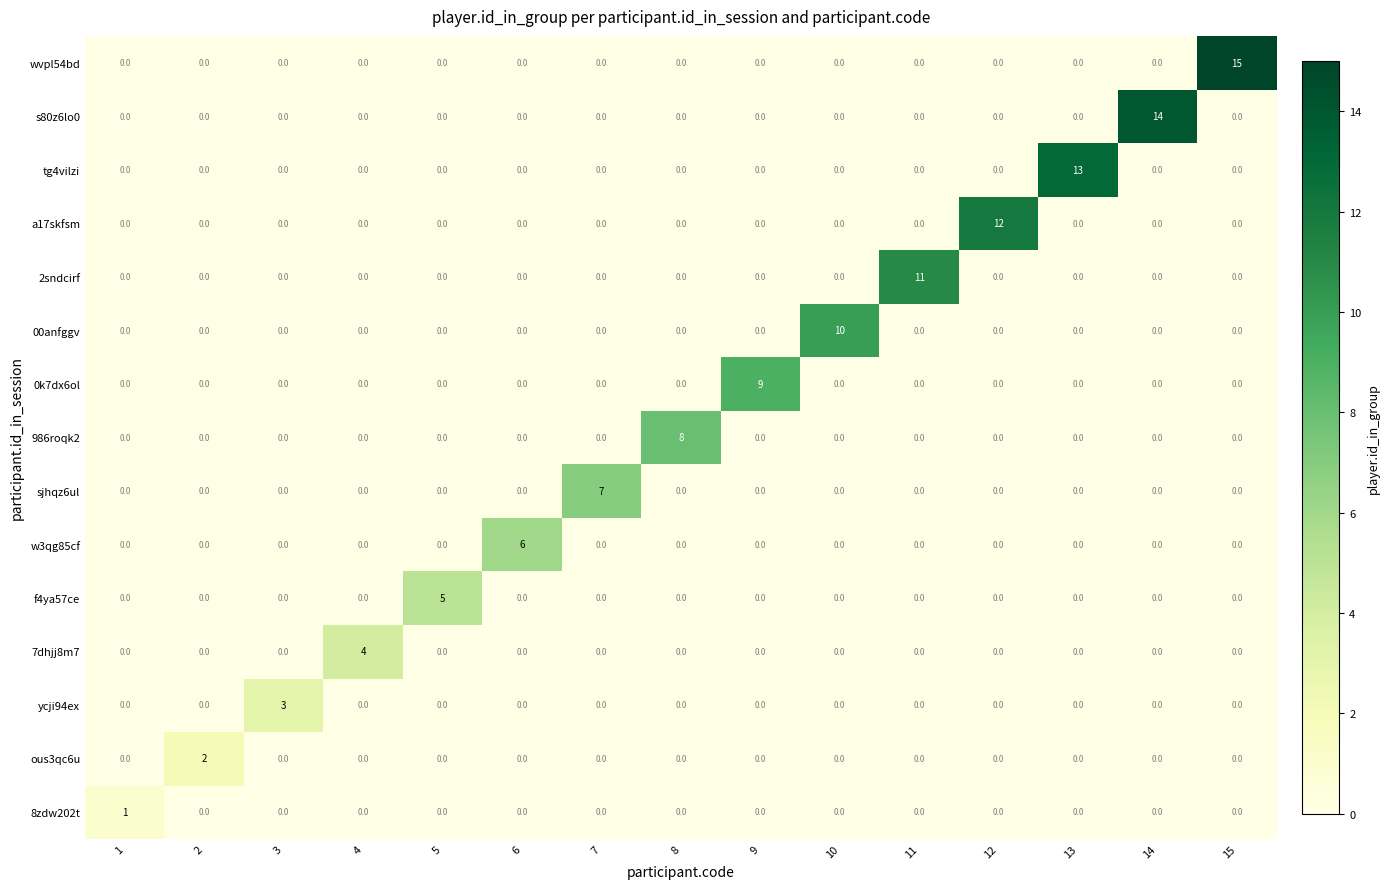

How many values in the sjhqz6ul series exceed 0?

1